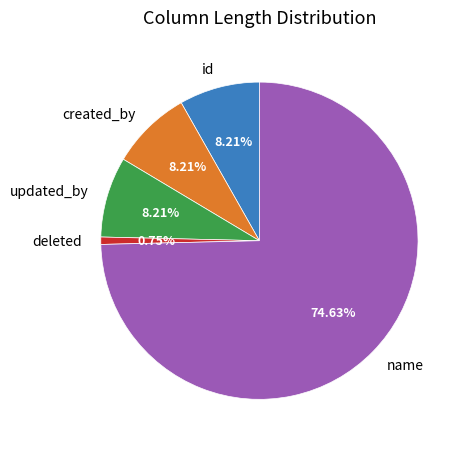

What is the smallest slice in the pie chart?

deleted